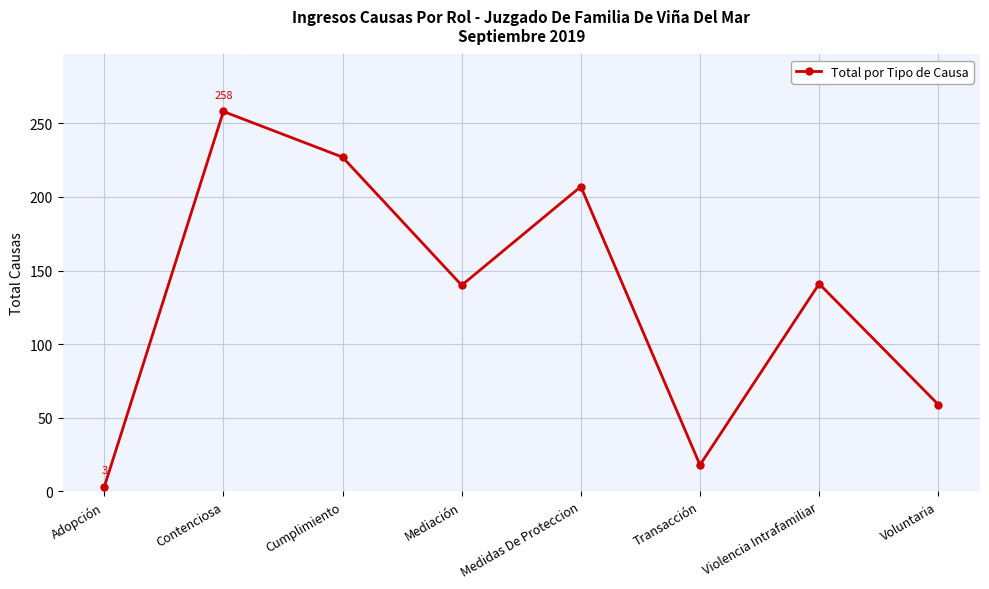

How many points are higher than both their immediate neighbors (excluding endpoints)?

3